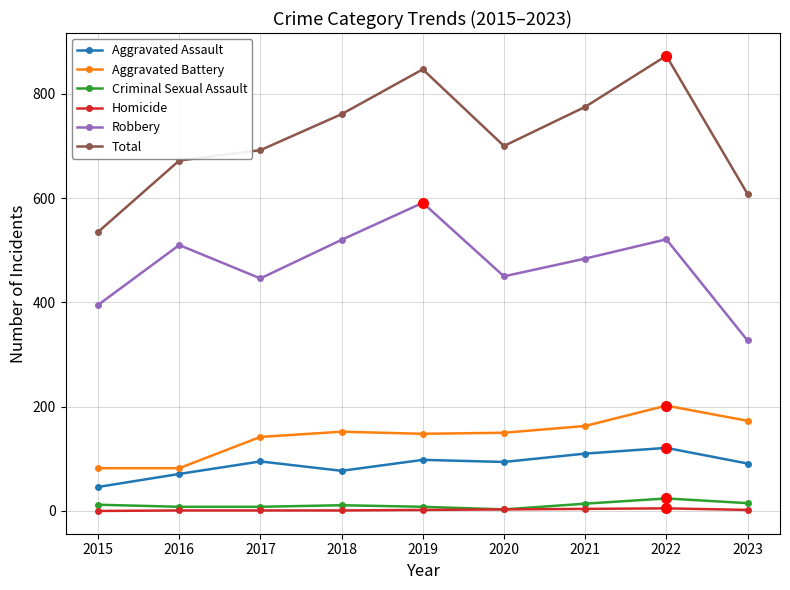

Rank the series at 2015 from lowest to highest value.

Homicide, Criminal Sexual Assault, Aggravated Assault, Aggravated Battery, Robbery, Total